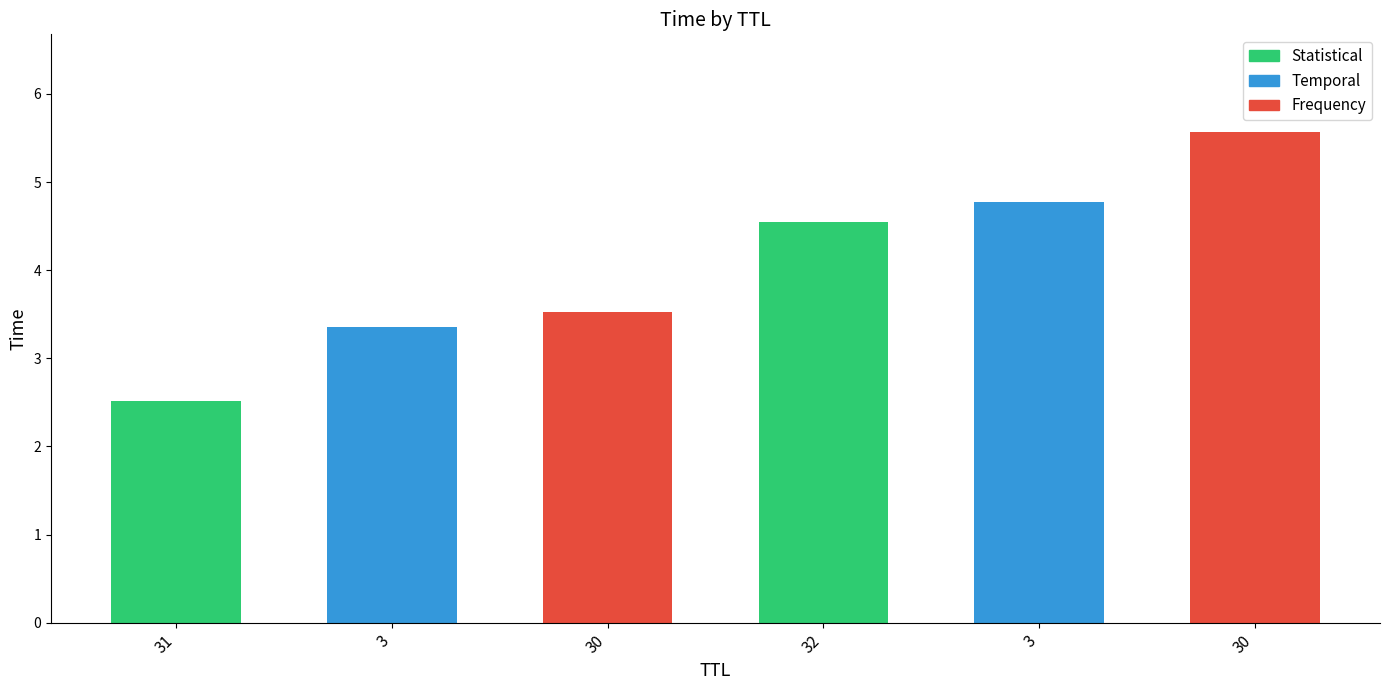

Reading left to right, transcribe all the data shown in this chart.

31=2.5	3=3.4	30=3.5	32=4.5	3=4.8	30=5.6